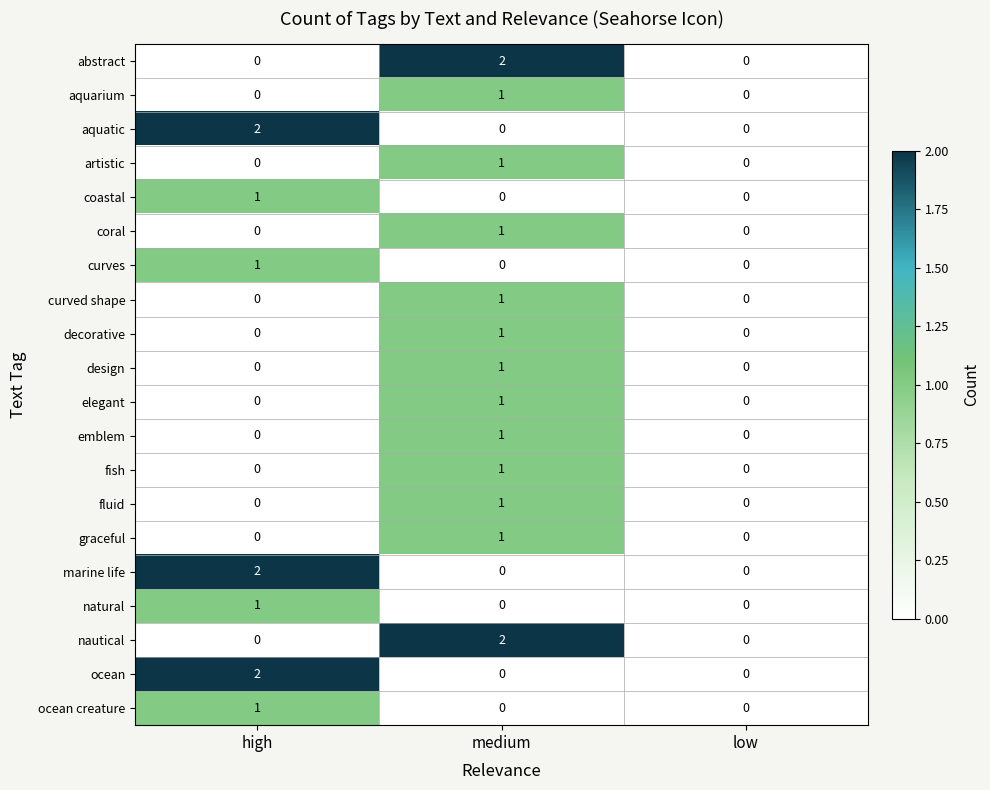

Is it true that abstract equals 1 at medium?

False